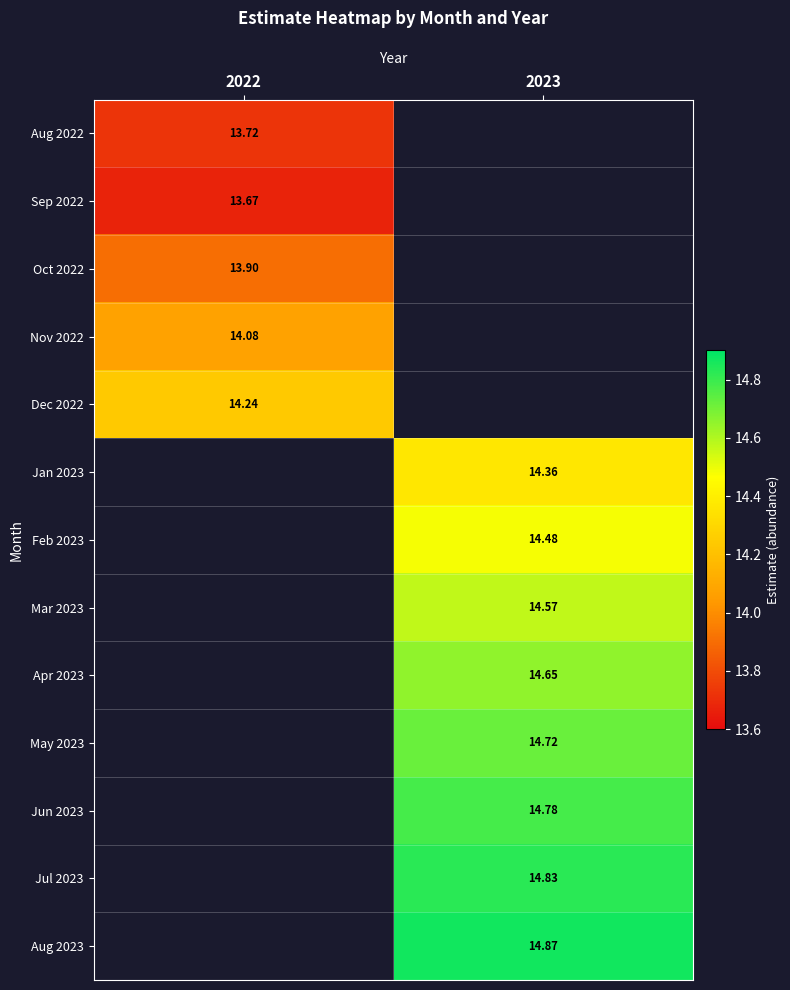

Is the value of Oct 2022 at 2022 greater than the value of Feb 2023 at 2023?

No